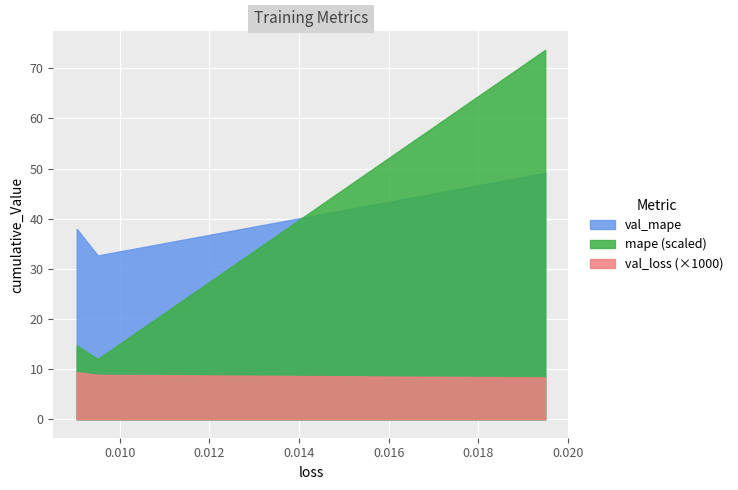

Is it true that val_loss equals 0.0 at 0.01949218474328518?

False